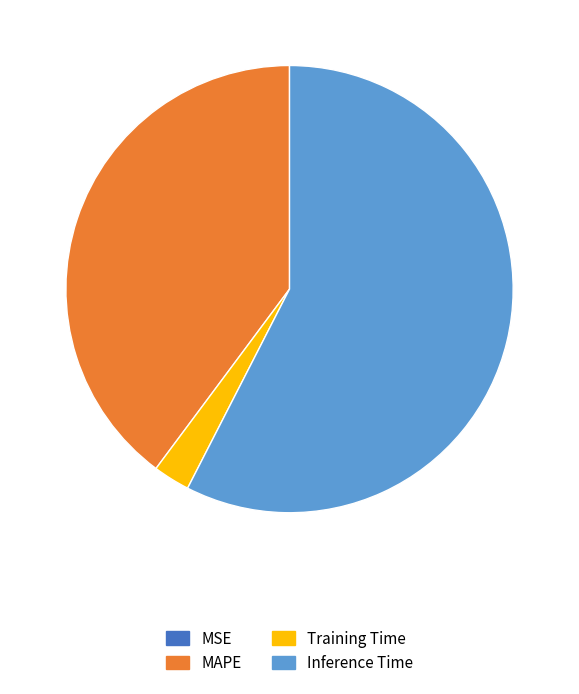

Is it true that Inference Time is 43% of the pie?

False